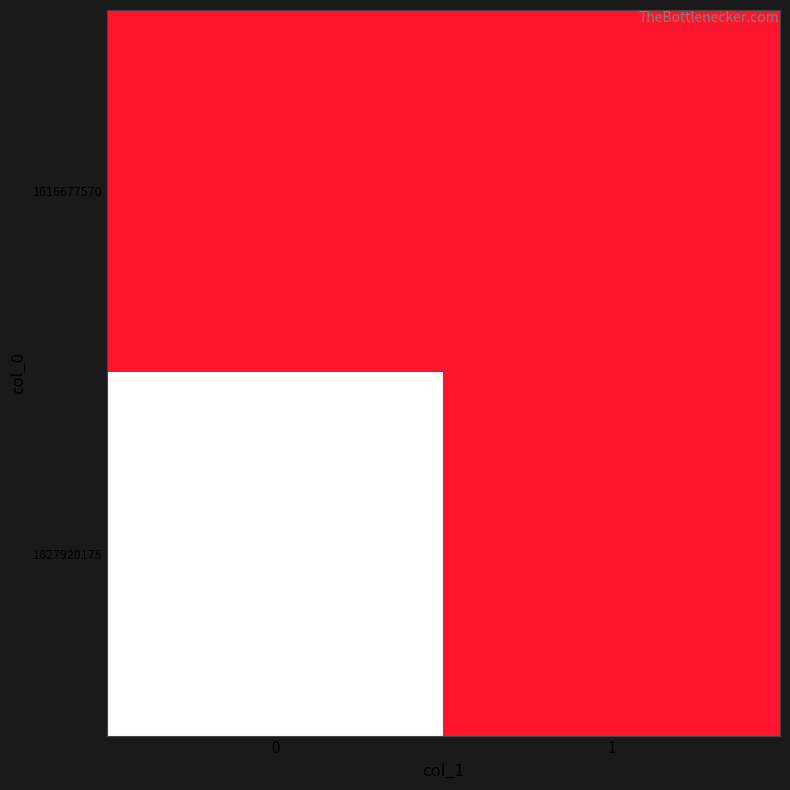

Rank the series by their maximum value, from lowest to highest.

1616677570, 1627920175